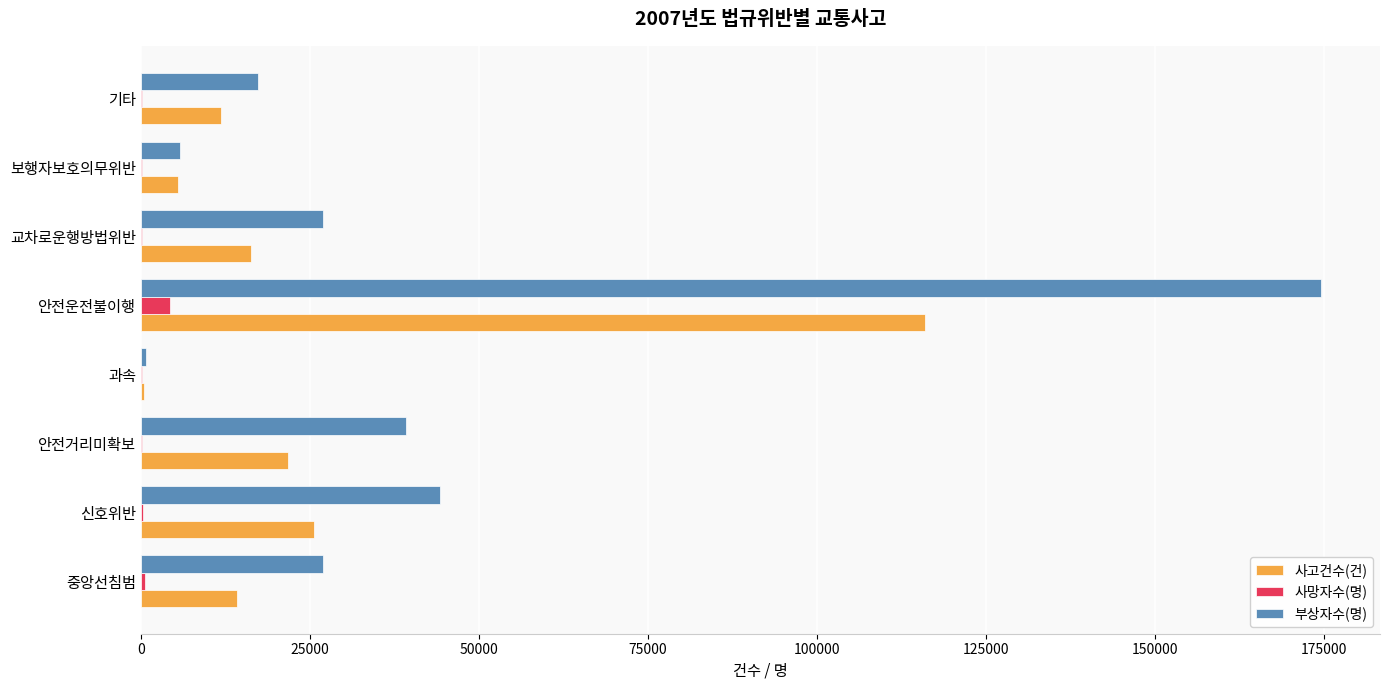

Which category has the highest value across all series?

안전운전불이행